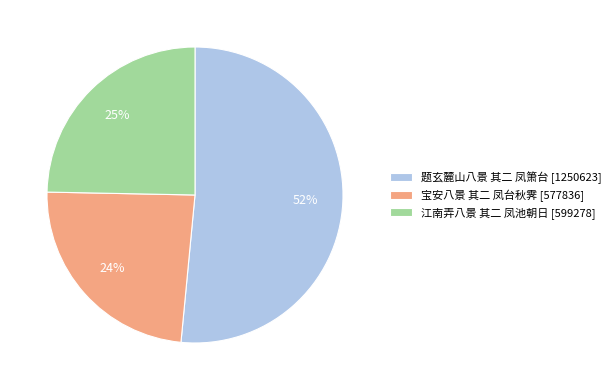

Is there a majority slice in this chart?

Yes